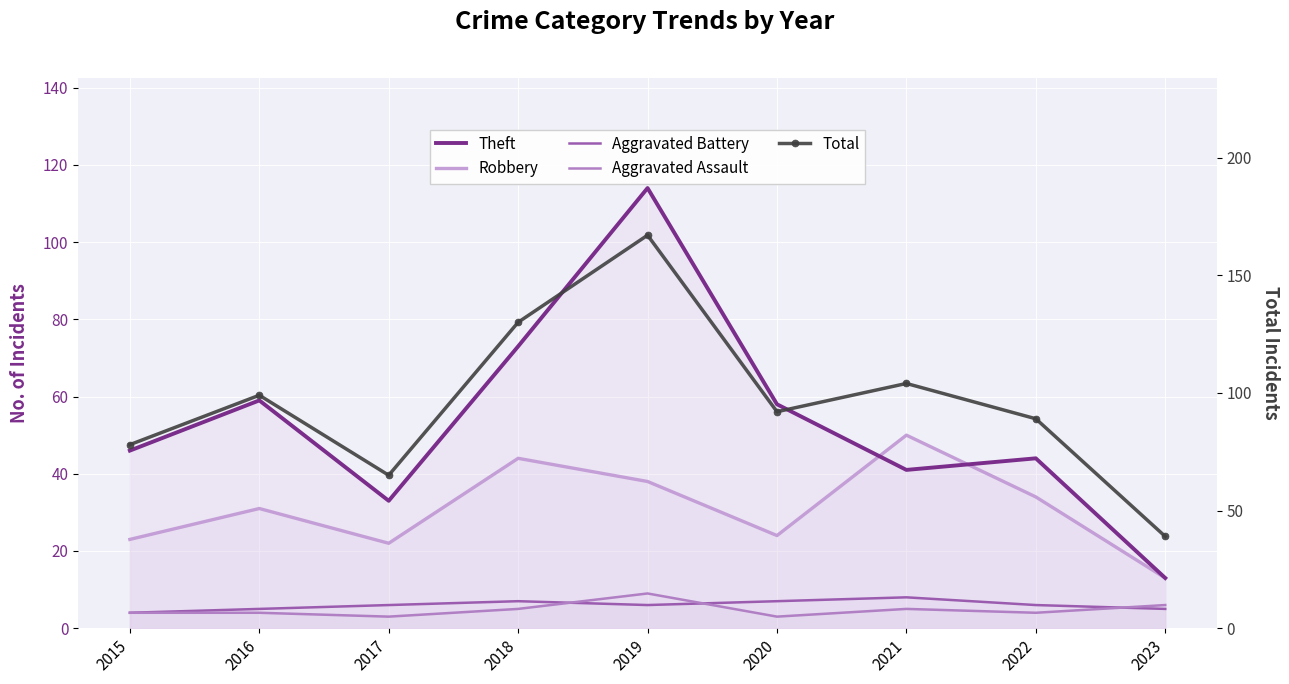

Is it true that Aggravated Battery equals 6 at 2022?

True